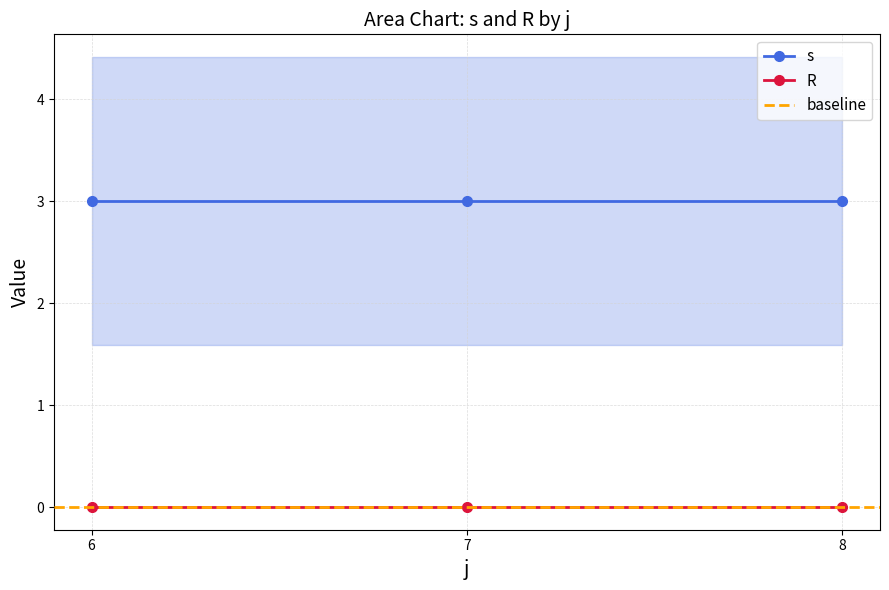

At 14, list the series in order from smallest to largest.

R, s